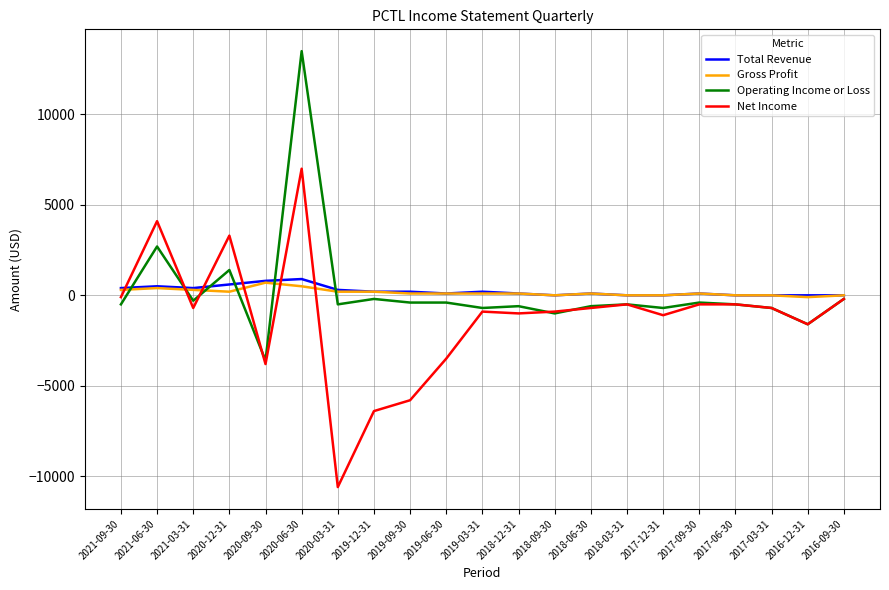

True or false: Net Income and Operating Income or Loss intersect in this chart.

True